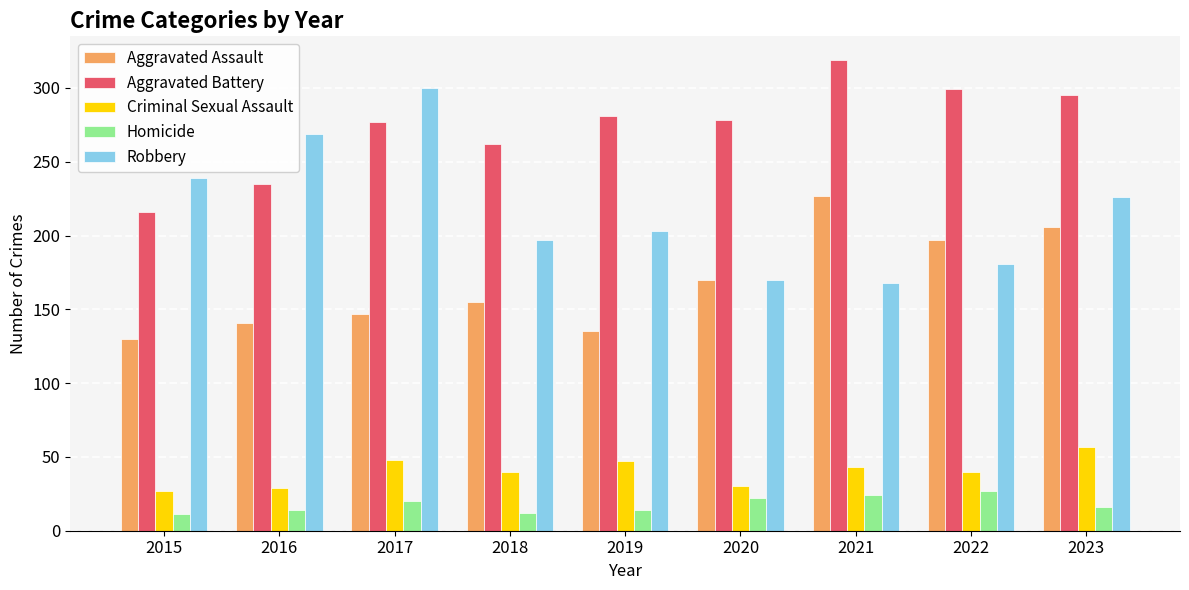

What is the sum of all Criminal Sexual Assault values?

361